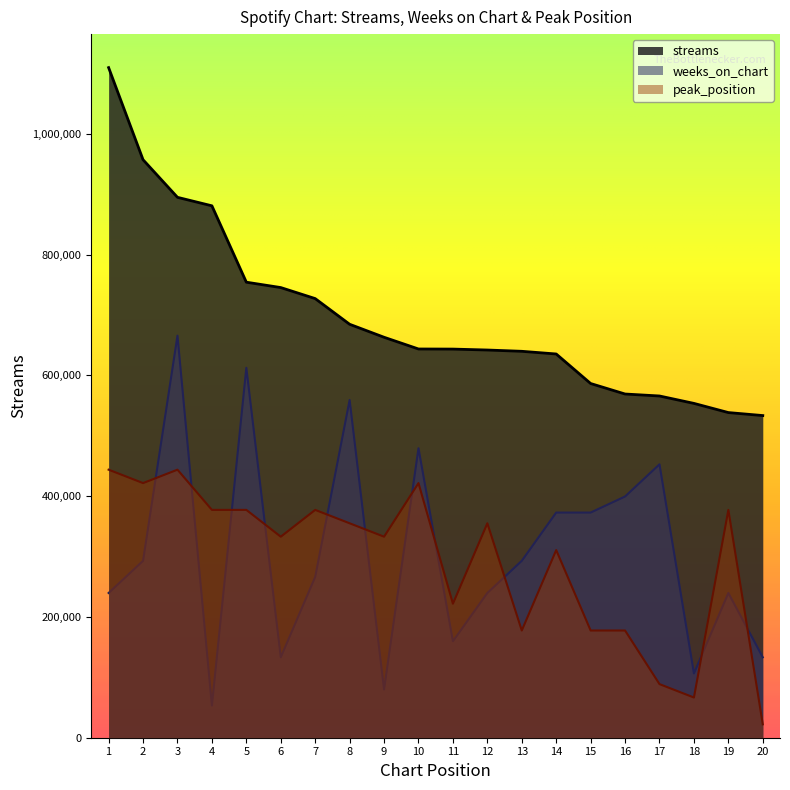

At which label is peak_position closest to 233077?

11